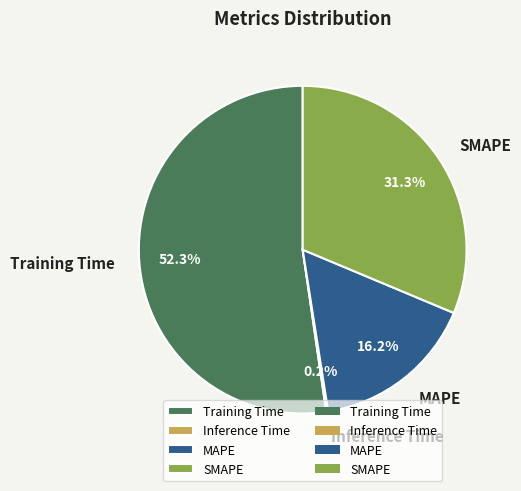

Which slice represents more than half of the pie?

Training Time